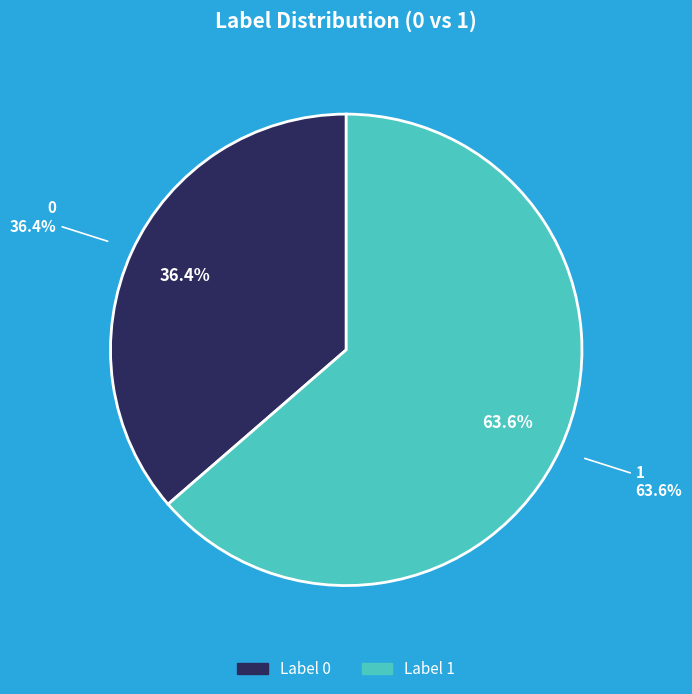

Is it true that 0 is 36% of the pie?

True